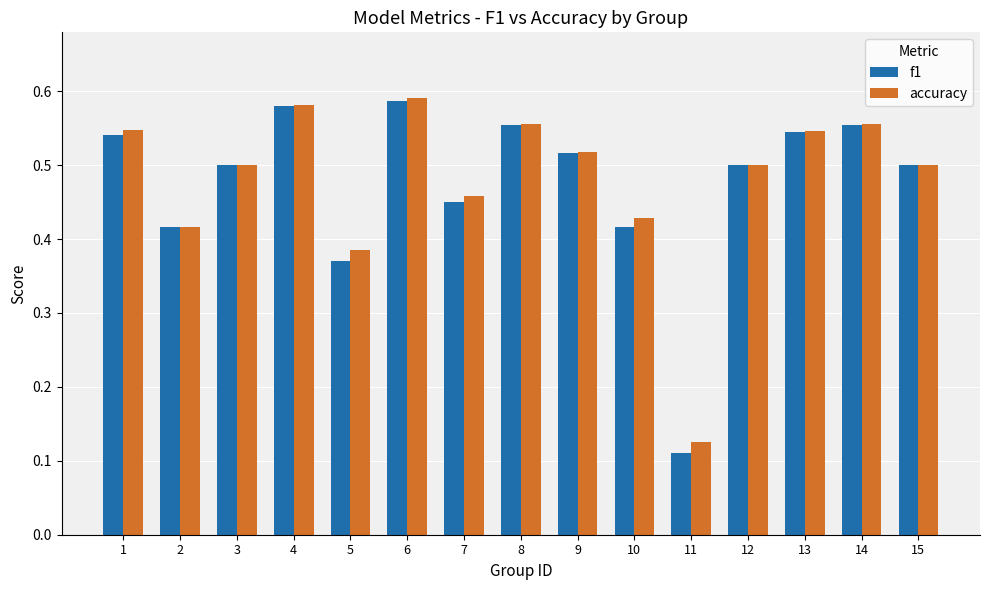

Where is accuracy nearest to the value 0?

11